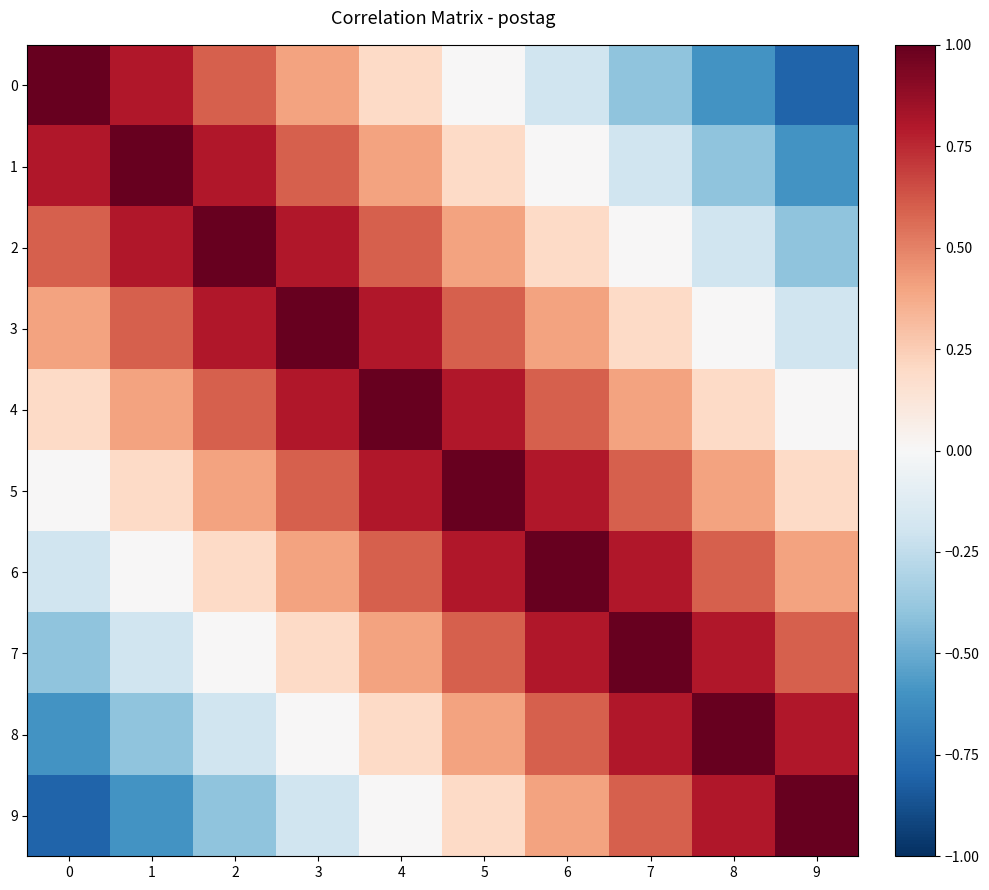

Reading left to right, what are all the values shown in this chart?

0: 0=1.0	1=0.8	2=0.6	3=0.4	4=0.2	5=0.0	6=-0.2	7=-0.4	8=-0.6	9=-0.8
1: 0=0.8	1=1.0	2=0.8	3=0.6	4=0.4	5=0.2	6=0.0	7=-0.2	8=-0.4	9=-0.6
2: 0=0.6	1=0.8	2=1.0	3=0.8	4=0.6	5=0.4	6=0.2	7=0.0	8=-0.2	9=-0.4
3: 0=0.4	1=0.6	2=0.8	3=1.0	4=0.8	5=0.6	6=0.4	7=0.2	8=0.0	9=-0.2
4: 0=0.2	1=0.4	2=0.6	3=0.8	4=1.0	5=0.8	6=0.6	7=0.4	8=0.2	9=0.0
5: 0=0.0	1=0.2	2=0.4	3=0.6	4=0.8	5=1.0	6=0.8	7=0.6	8=0.4	9=0.2
6: 0=-0.2	1=0.0	2=0.2	3=0.4	4=0.6	5=0.8	6=1.0	7=0.8	8=0.6	9=0.4
7: 0=-0.4	1=-0.2	2=0.0	3=0.2	4=0.4	5=0.6	6=0.8	7=1.0	8=0.8	9=0.6
8: 0=-0.6	1=-0.4	2=-0.2	3=0.0	4=0.2	5=0.4	6=0.6	7=0.8	8=1.0	9=0.8
9: 0=-0.8	1=-0.6	2=-0.4	3=-0.2	4=0.0	5=0.2	6=0.4	7=0.6	8=0.8	9=1.0